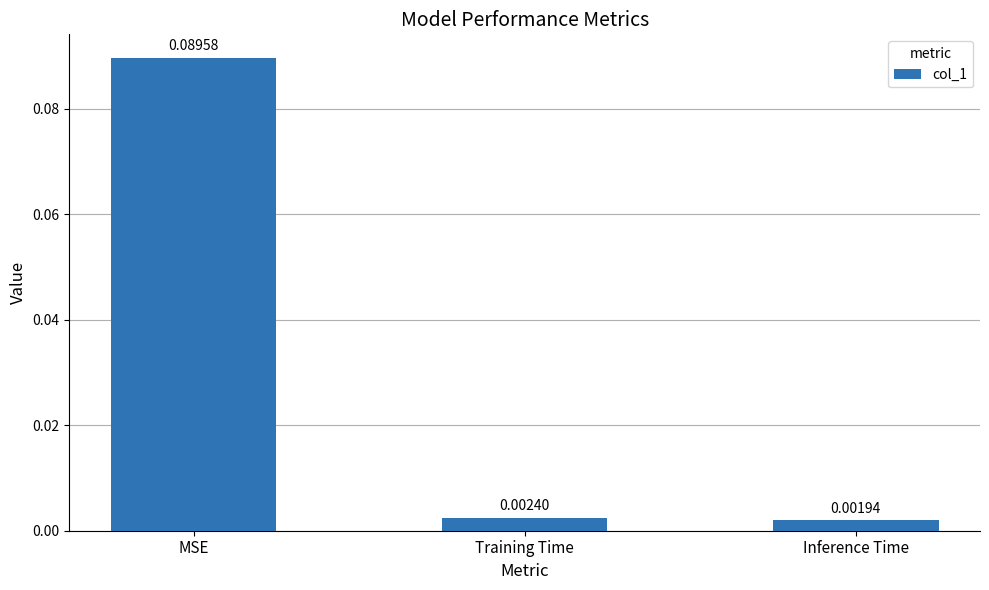

Count the number of categories in the chart.

3